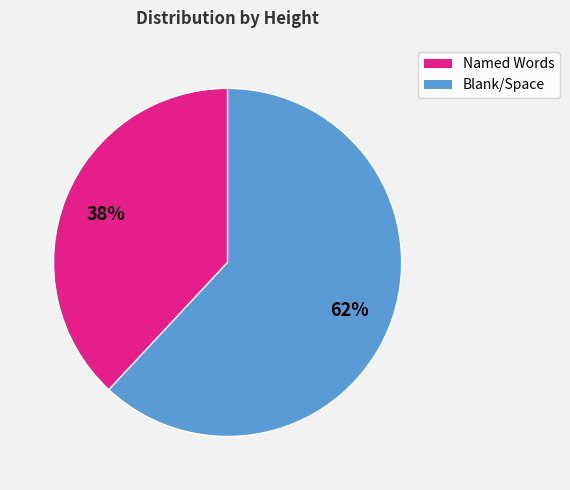

To the nearest percent, what is the difference between the largest and smallest slice percentages?

24%